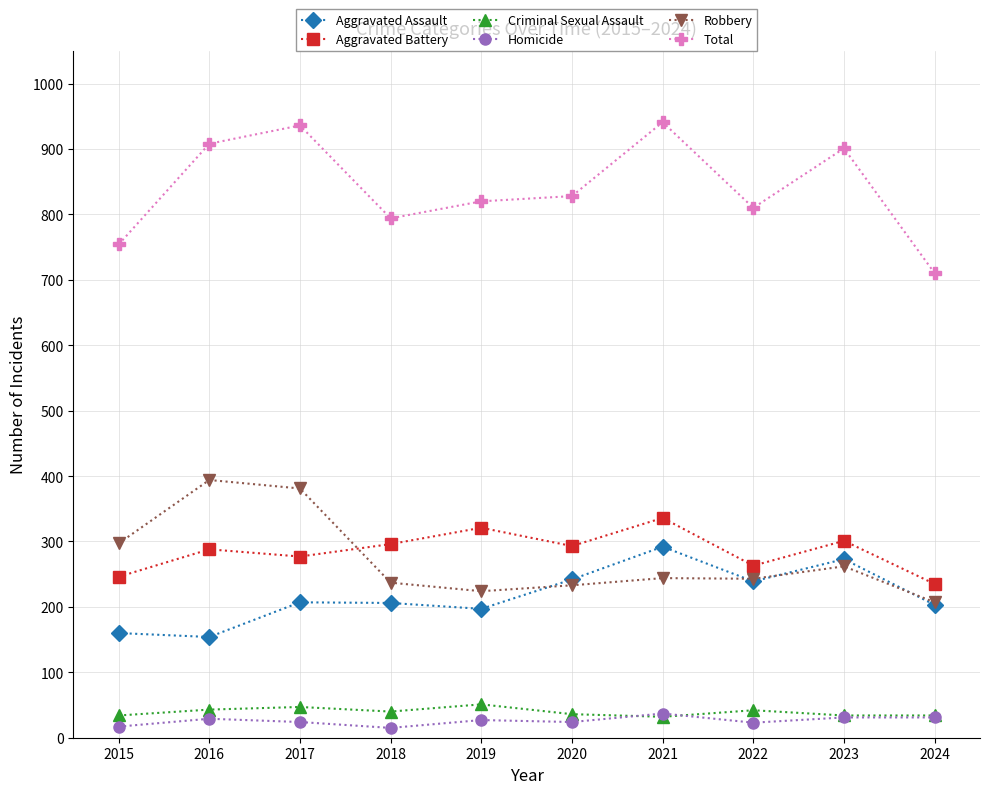

Is the value of Homicide at 2015 greater than the value of Total at 2019?

No